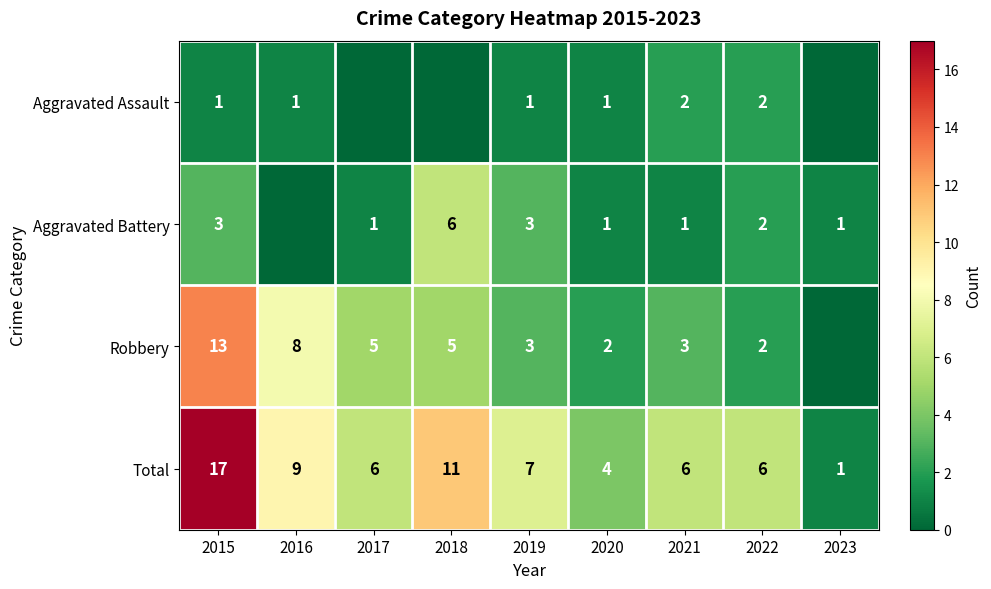

Count the number of data series in this chart.

4